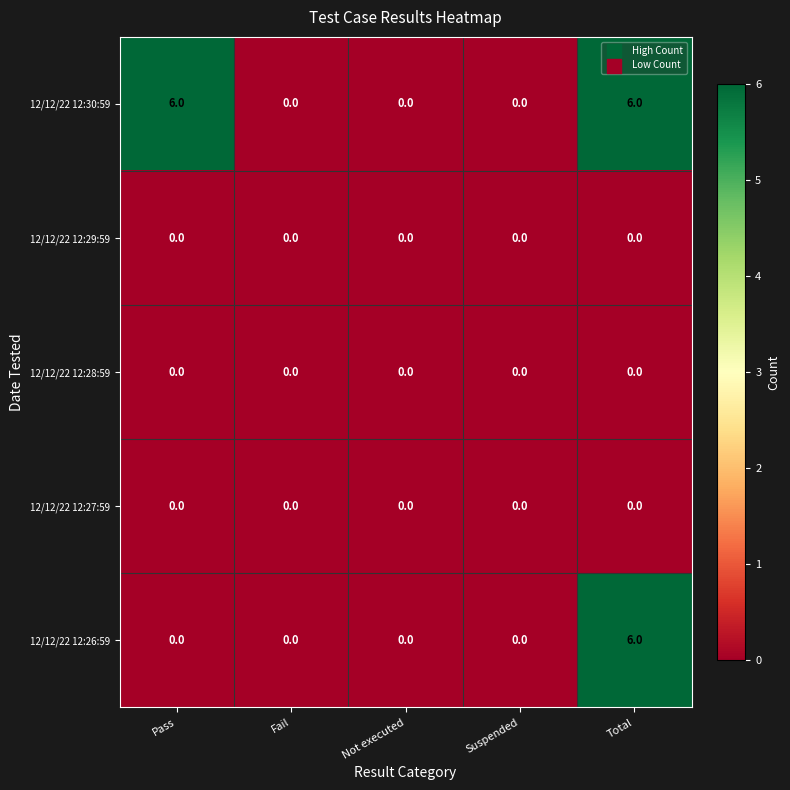

What is the approximate value of 12/12/22 12:30:59 at Pass?

6